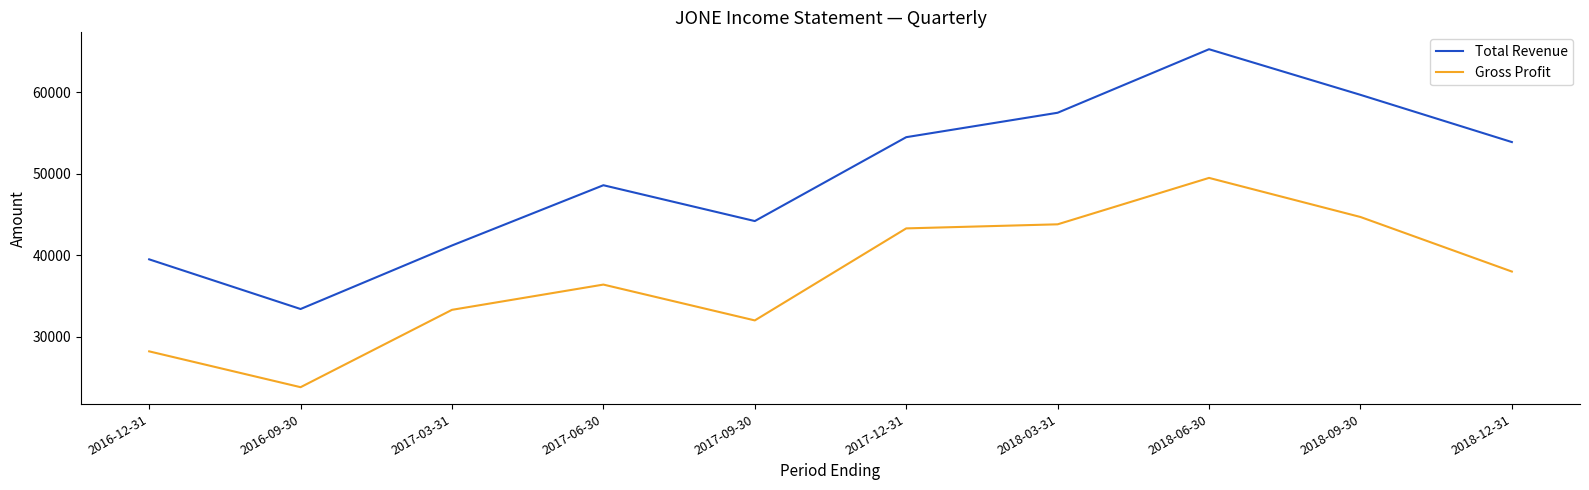

True or false: Gross Profit and Total Revenue intersect in this chart.

False